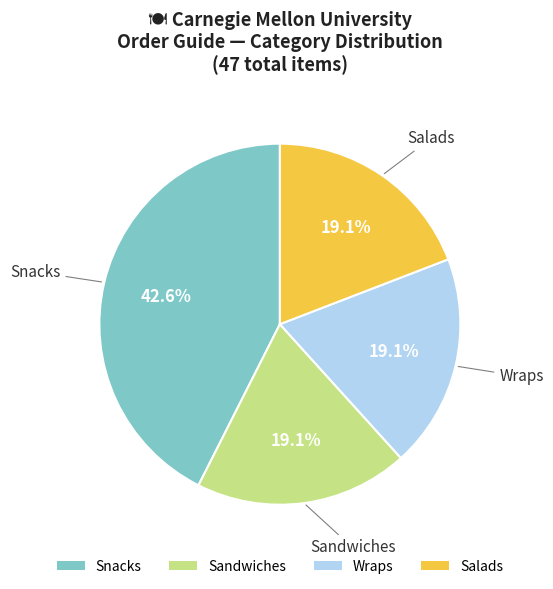

Which has a higher value, Snacks or Salads?

Snacks